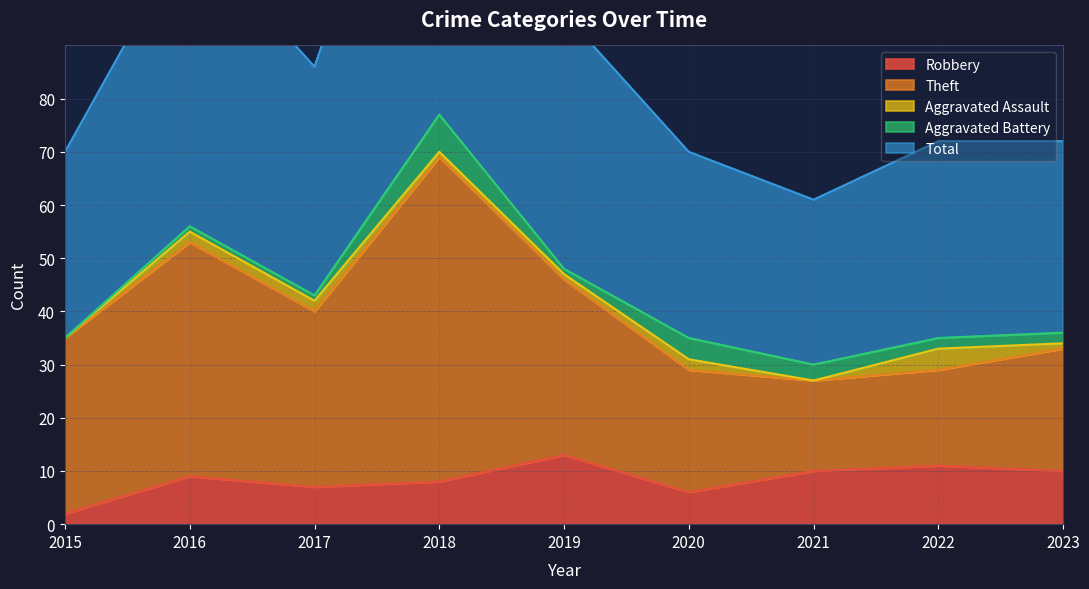

Which series has the largest total across all categories?

Total